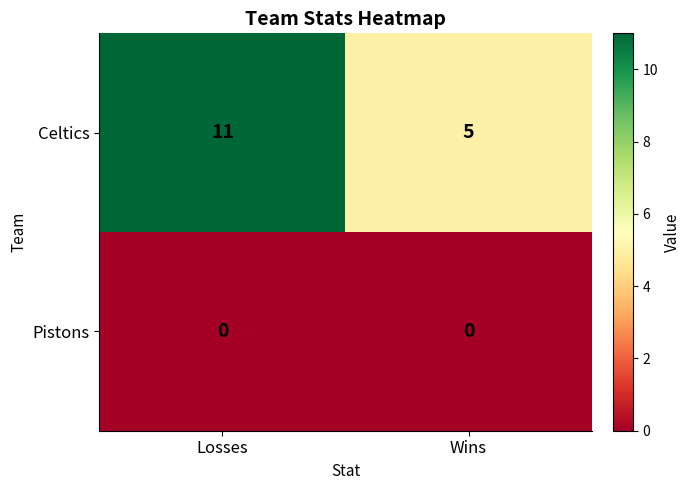

What is the average value of the Celtics series?

8